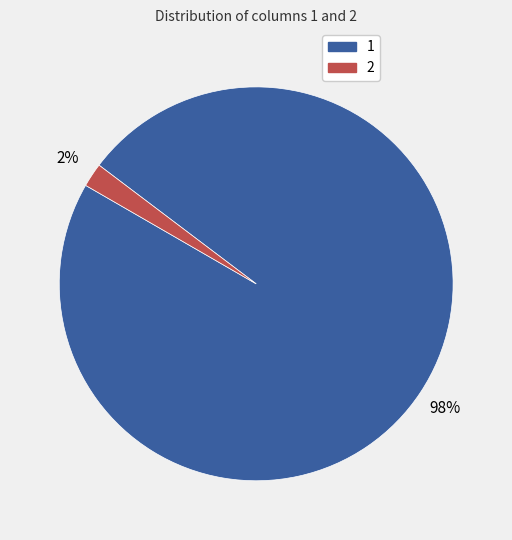

Count the number of slices in the pie.

2